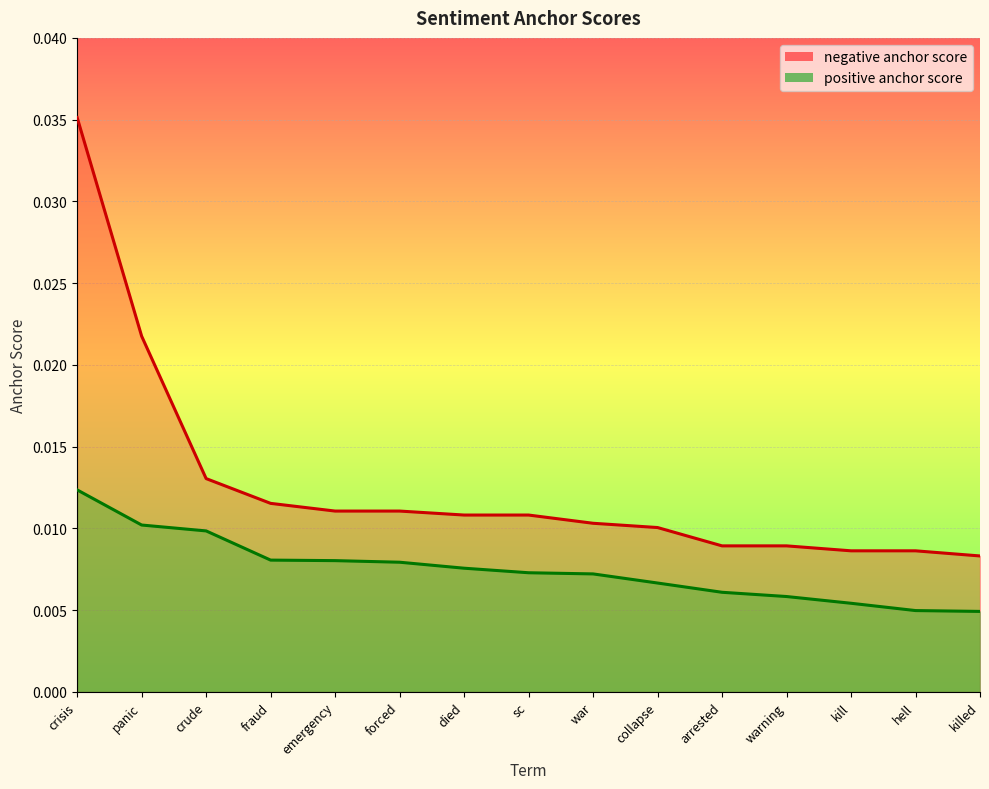

The value of positive anchor score at forced is 0.0. True or false?

True